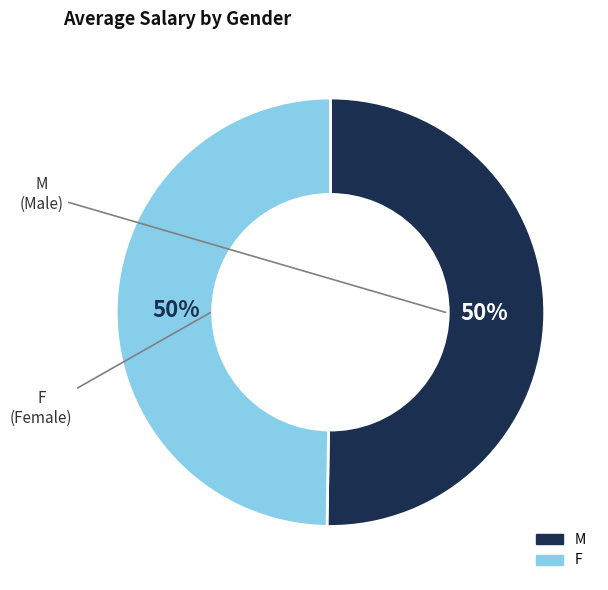

Approximately how many times larger is the value at M compared to F?

1.0